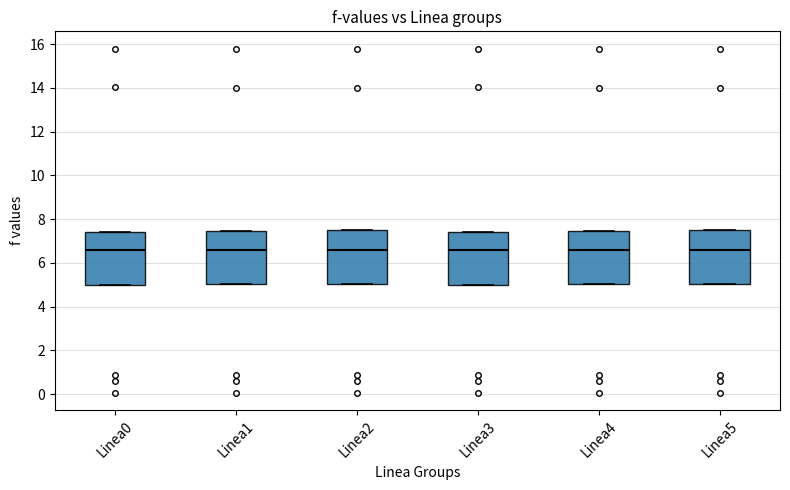

Reading left to right, read every box against the y-axis: the position of its median line, the range the box covers, and the ends of its whiskers. The values are not printed on the chart, so give them approximately, as read against the axis.

Linea0: median 6.6, box 5.0 to 7.4, whiskers 5.0 to 7.4
Linea1: median 6.6, box 5.0 to 7.4, whiskers 5.0 to 7.4
Linea2: median 6.6, box 5.0 to 7.4, whiskers 5.0 to 7.4
Linea3: median 6.6, box 5.0 to 7.4, whiskers 5.0 to 7.4
Linea4: median 6.6, box 5.0 to 7.4, whiskers 5.0 to 7.4
Linea5: median 6.6, box 5.0 to 7.4, whiskers 5.0 to 7.4